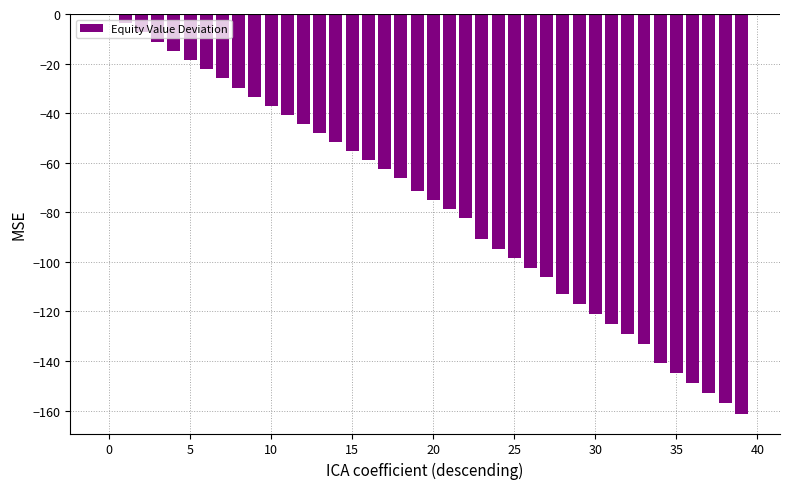

What is the sum of all values?

-3075.1